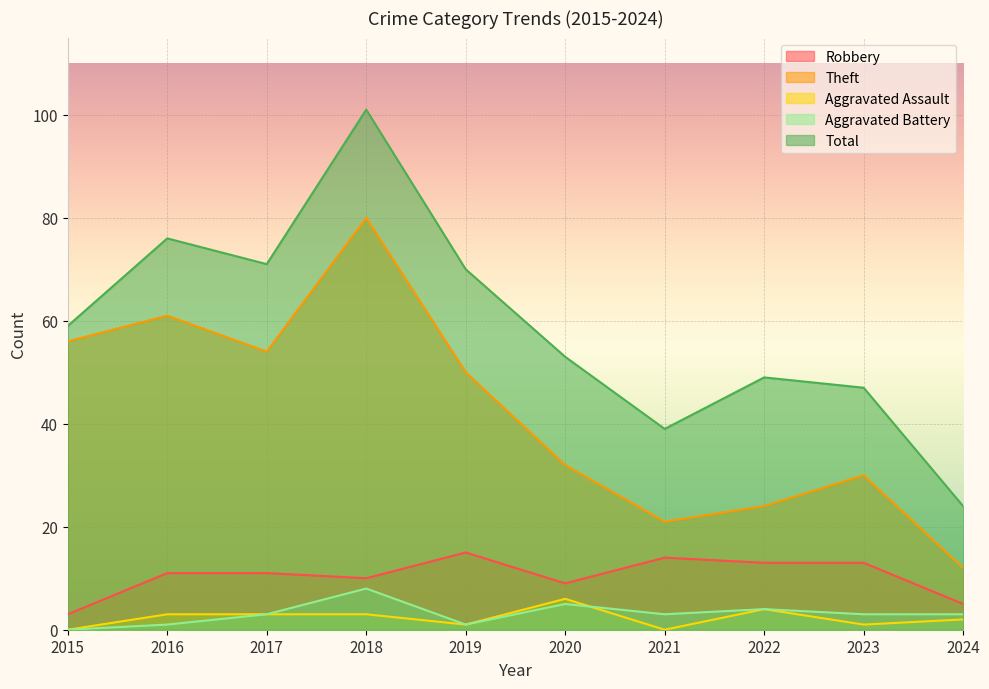

Does the chart display data point markers on the line(s)?

No